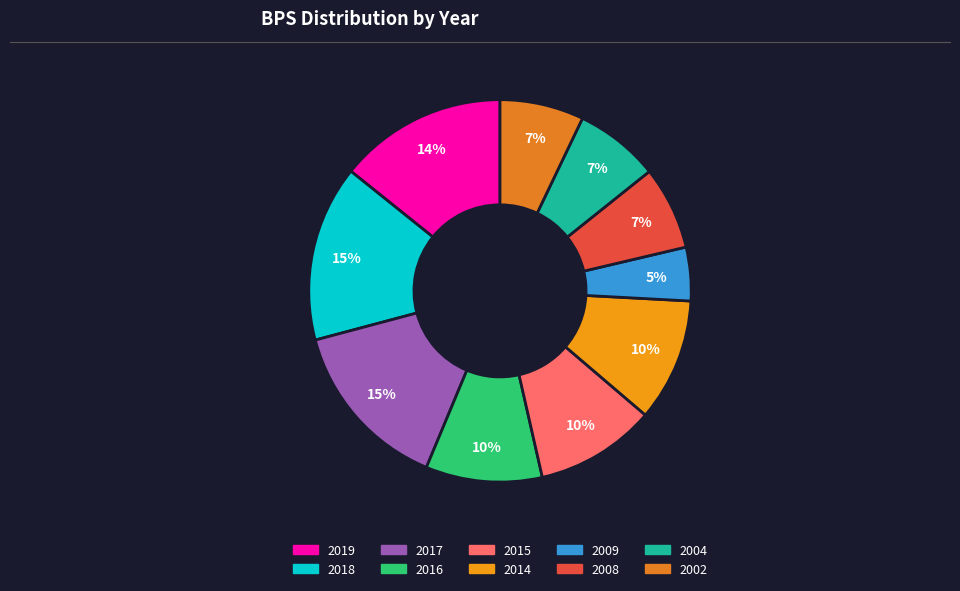

How many slices are in this pie chart?

10